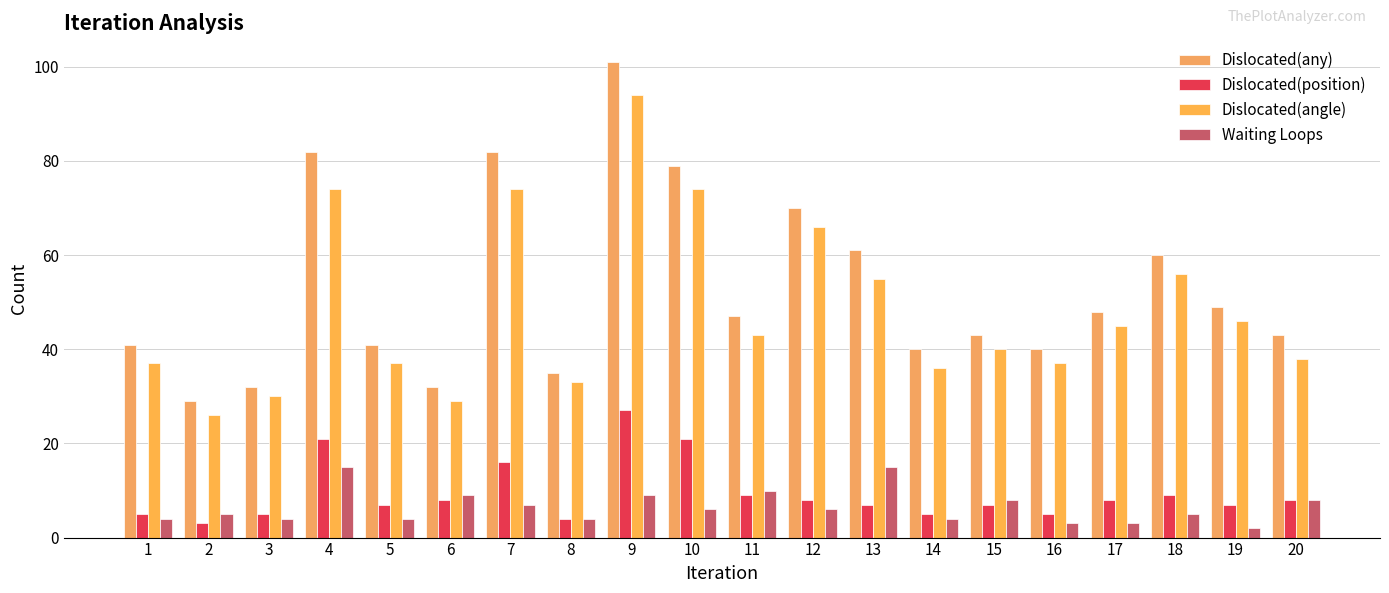

The Dislocated(angle) series shows 30 at 7. True or false?

False